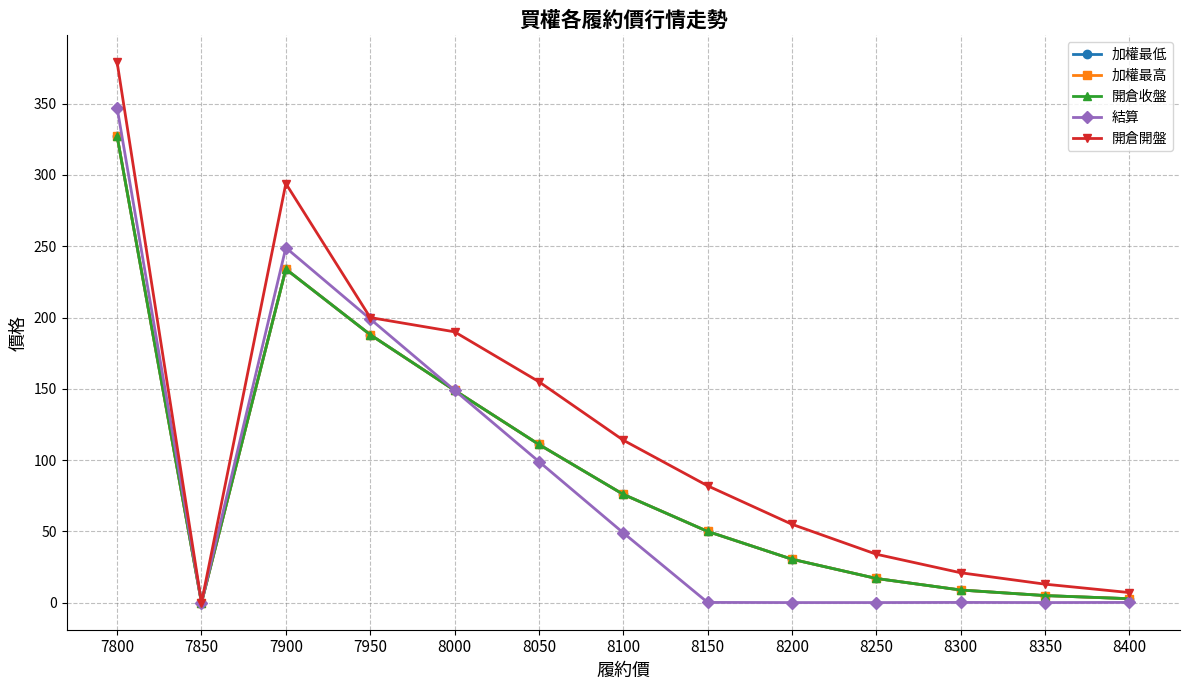

Where is 開倉開盤 nearest to the value 189?

8000